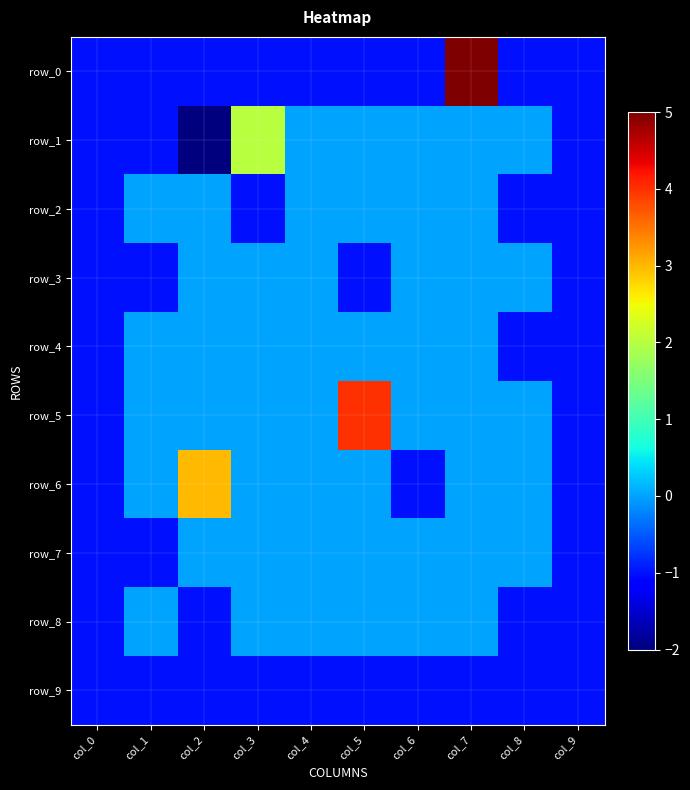

Which series has the largest total across all categories?

row_5